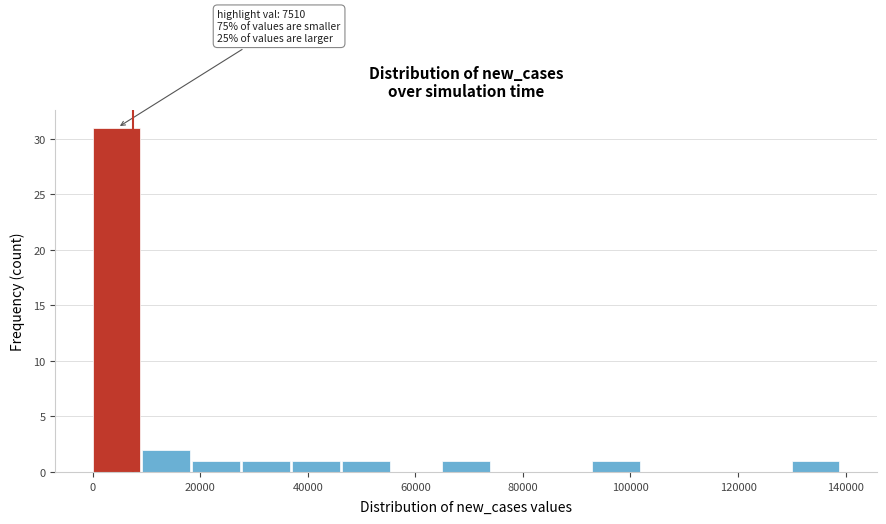

Over which range of the x-axis is the bar tallest?

0 to 10000